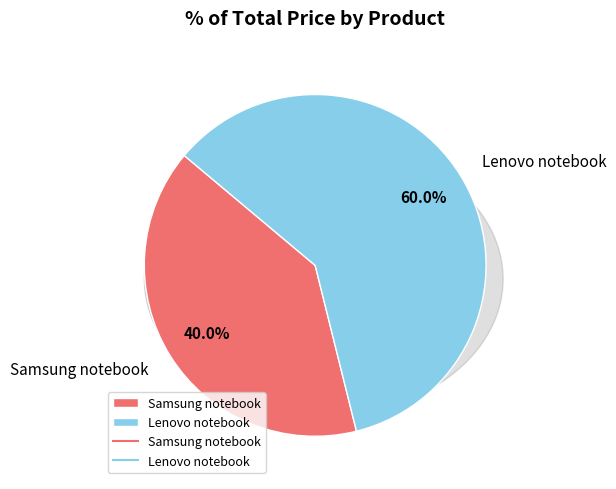

What percentage is NOT represented by Samsung notebook?

60.0%